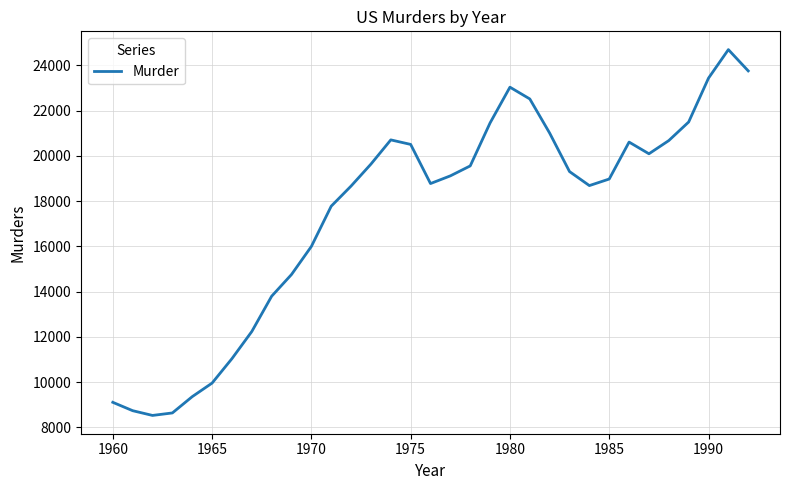

What is the smallest value displayed?

8530